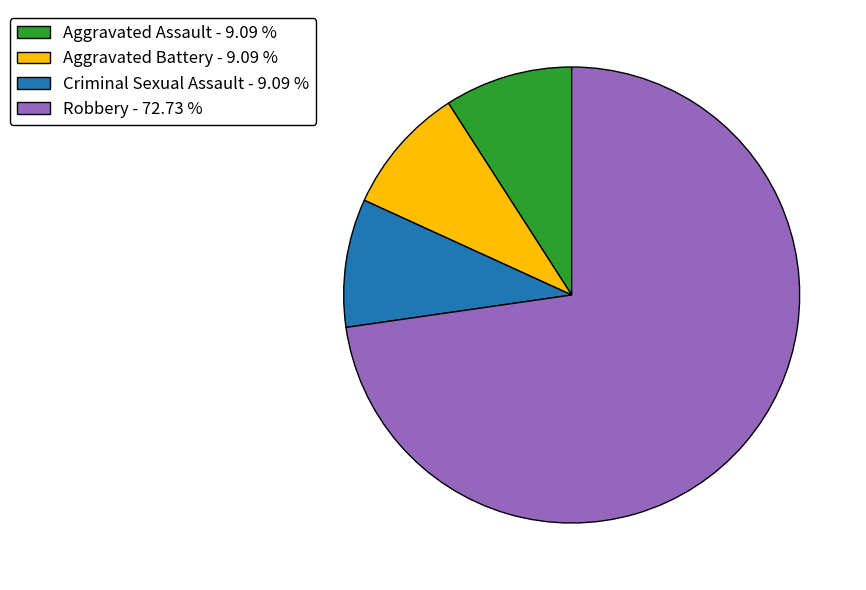

Does Robbery - 72.73 % account for over 50% of the chart?

Yes